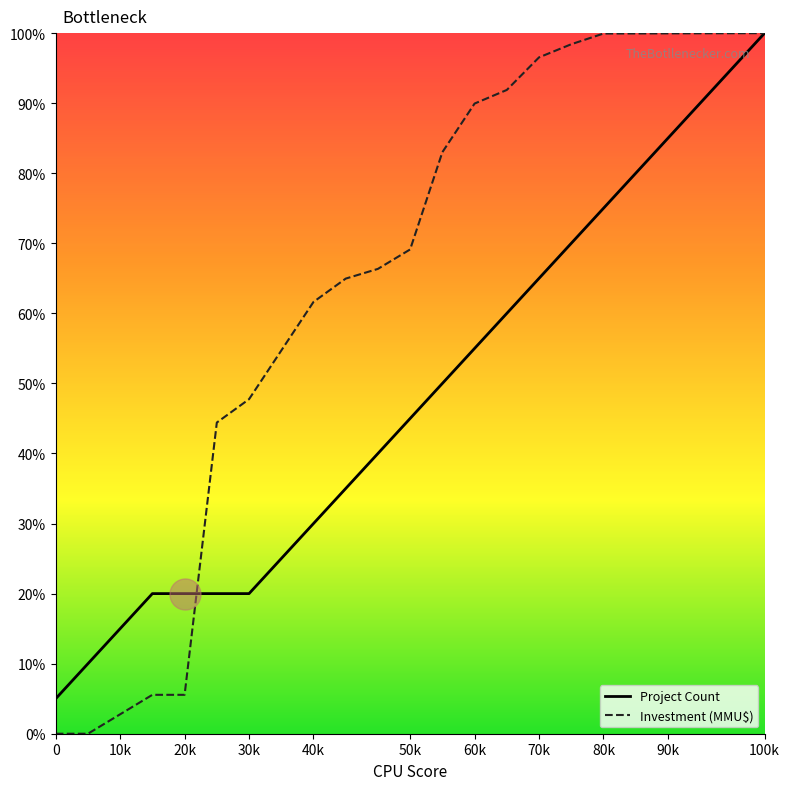

Which series has the largest total across all categories?

Investment (MMU$)